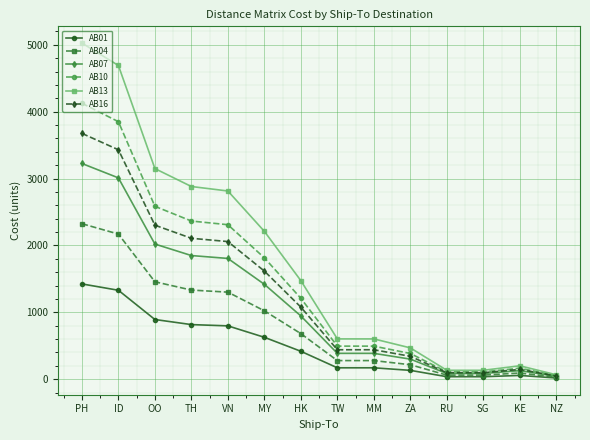

Is it true that AB13 equals 2814 at VN?

True